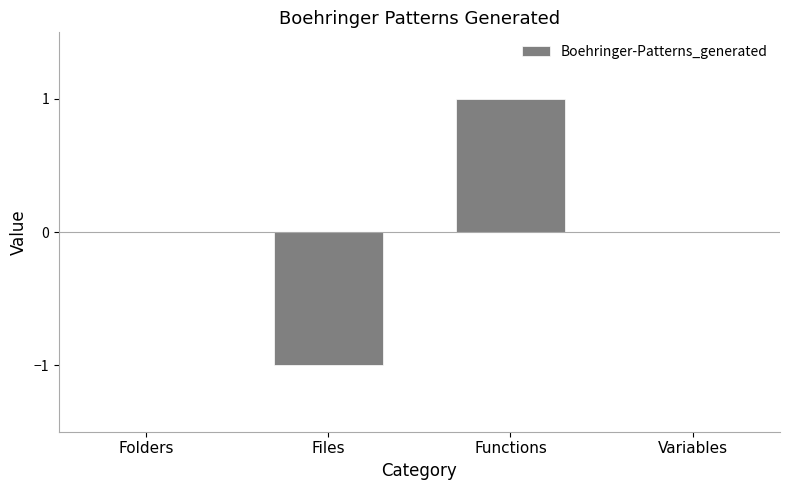

Reading left to right, extract all data points from this chart.

Folders=0	Files=-1	Functions=1	Variables=0